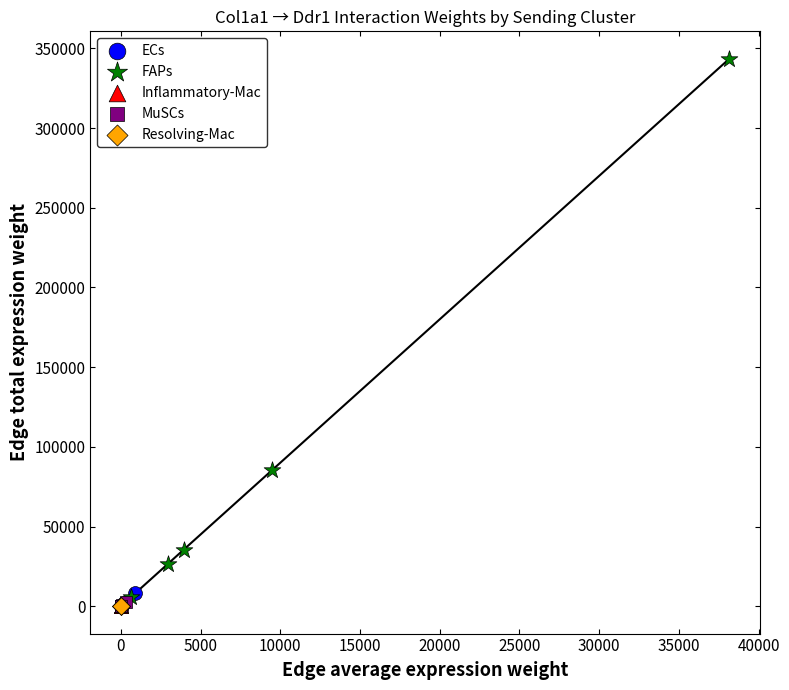

Which series has the largest Y range (max minus min)?

FAPs